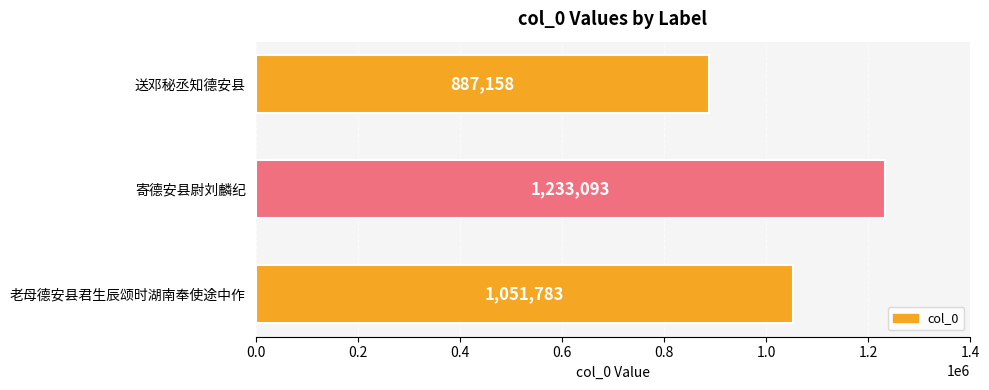

Reading bottom to top, transcribe all the data shown in this chart.

1051783	1233093	887158